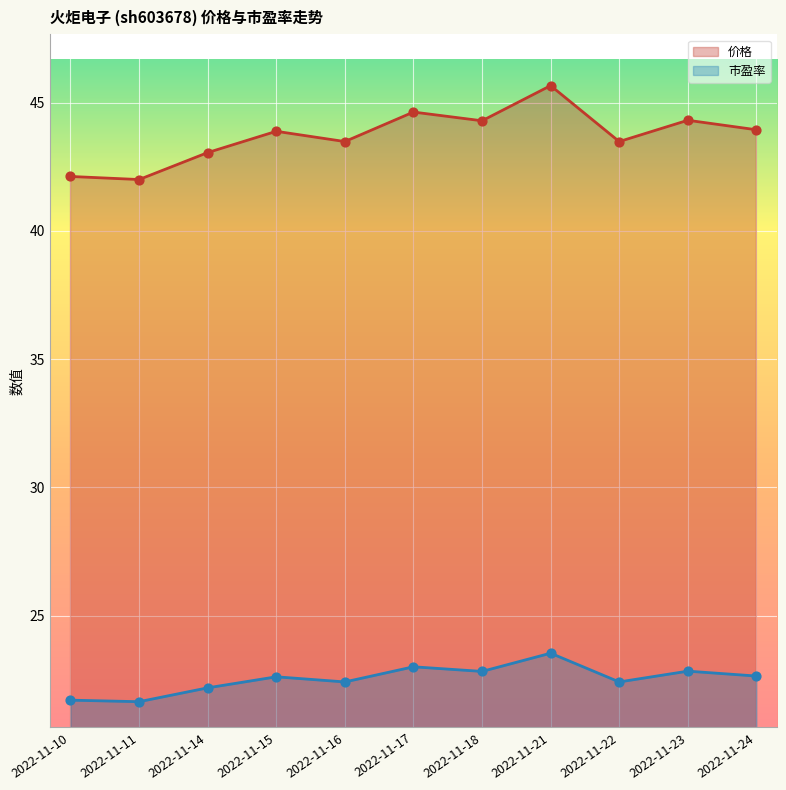

Which series has the largest total across all categories?

价格